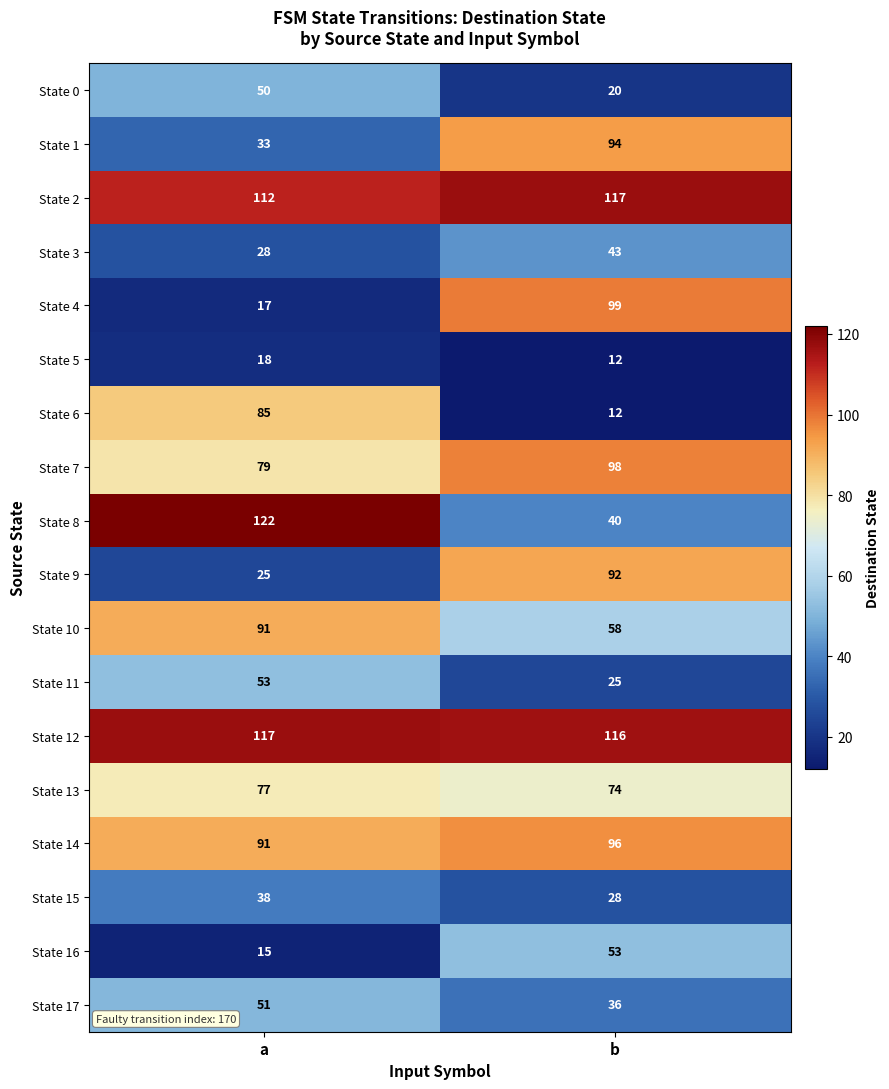

How many data points in State 0 are less than 50?

1